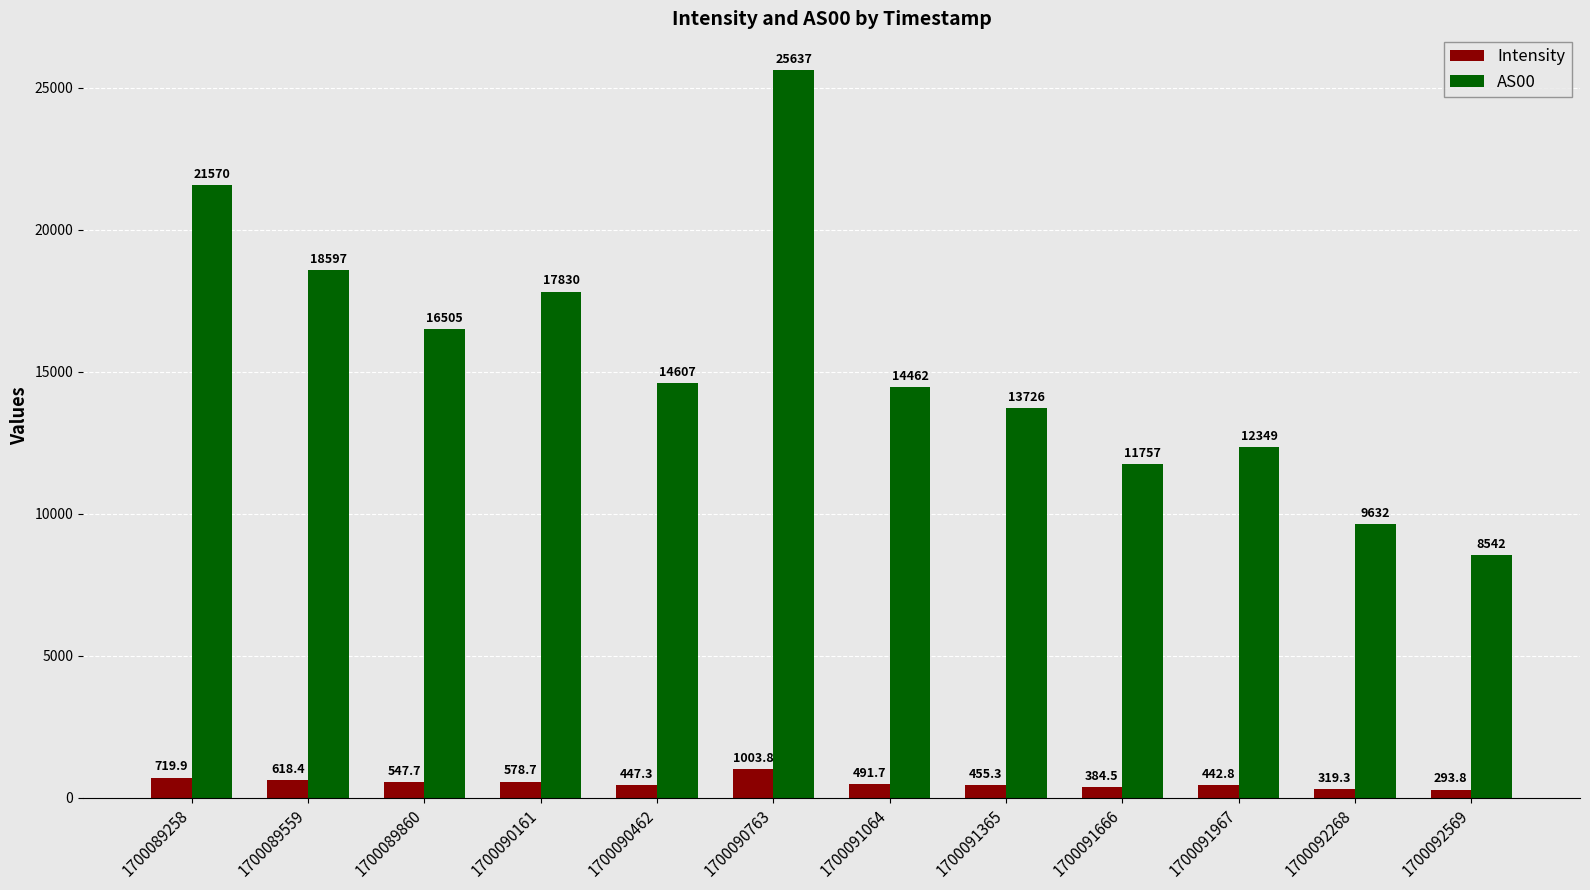

The AS00 series shows 13726.0 at 1700091365. True or false?

True